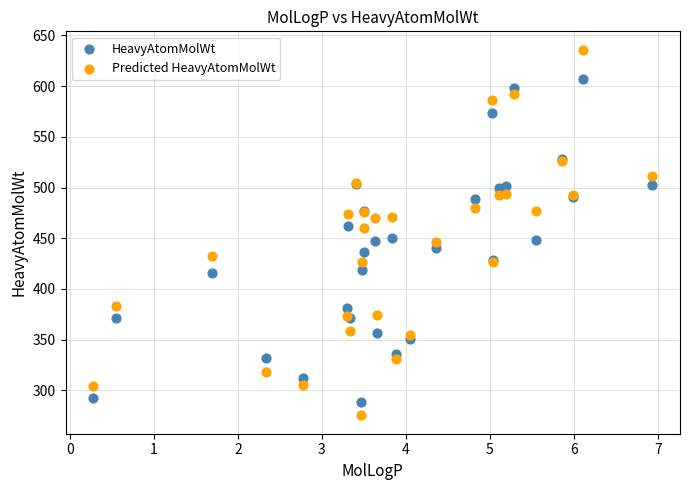

Which series contains the highest Y value?

Predicted HeavyAtomMolWt